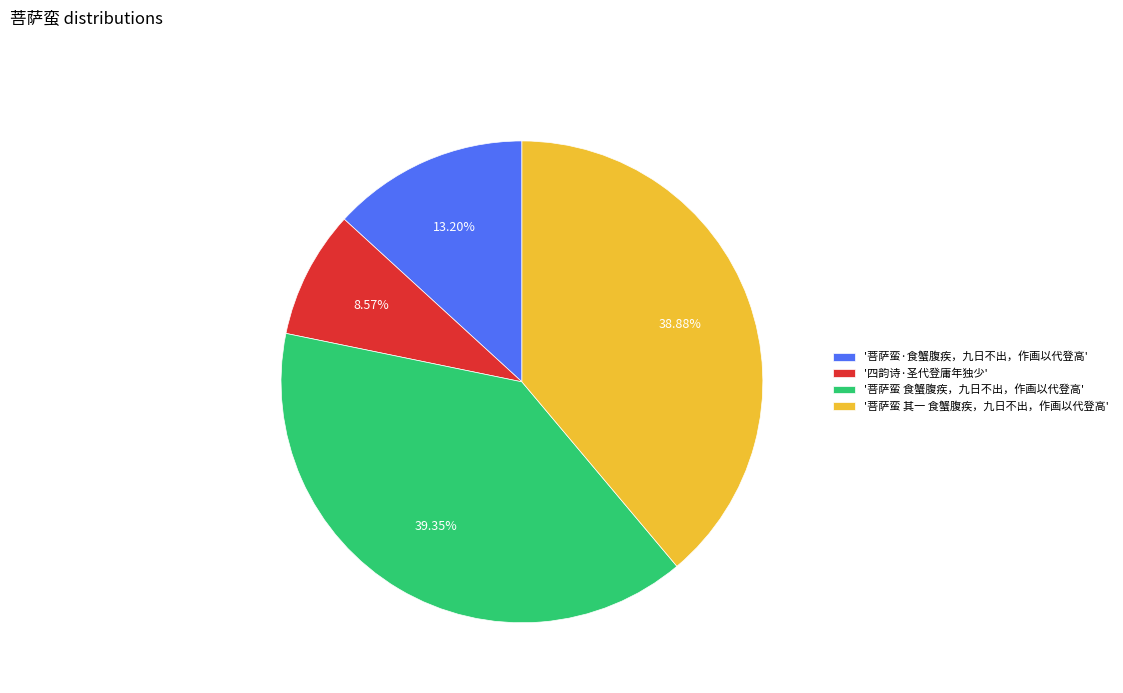

Combined, do '菩萨蛮·食蟹腹疾，九日不出，作画以代登高' and '四韵诗·圣代登庸年独少' account for over 50%?

No